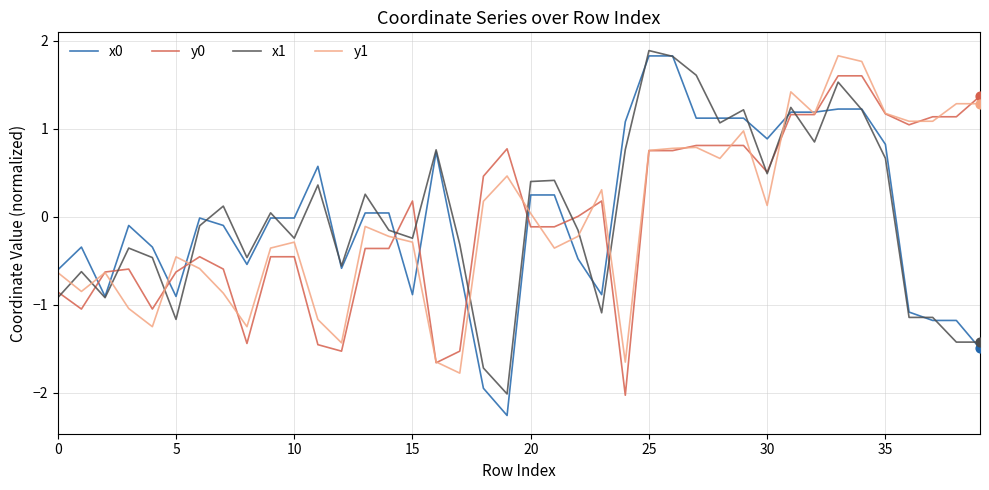

What is the highest value of the y0 series?

1.6